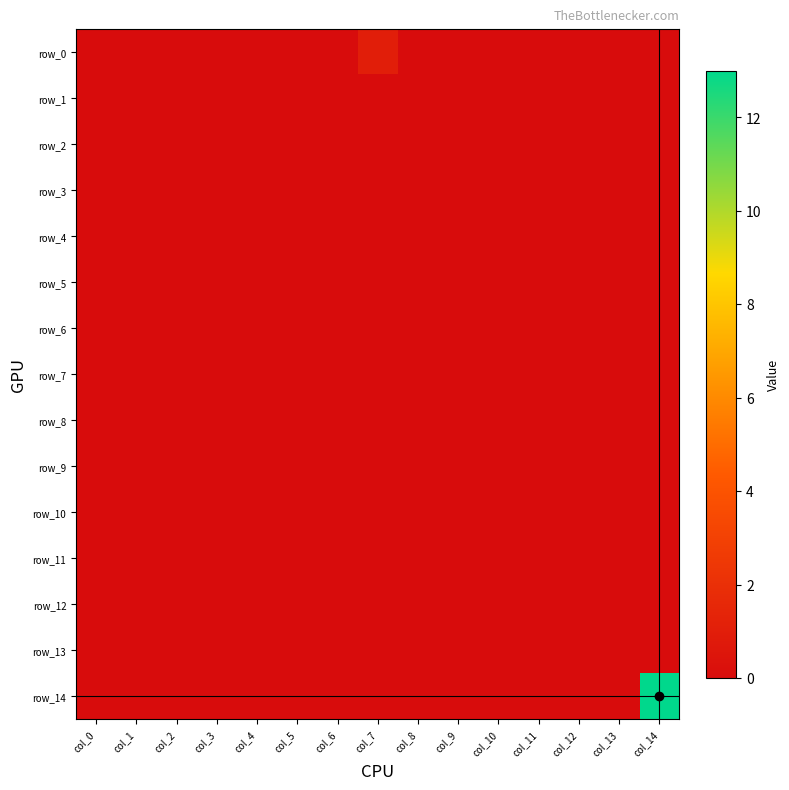

Rank the series at col_13 from lowest to highest value.

row_0, row_1, row_2, row_3, row_4, row_5, row_6, row_7, row_8, row_9, row_10, row_11, row_12, row_13, row_14